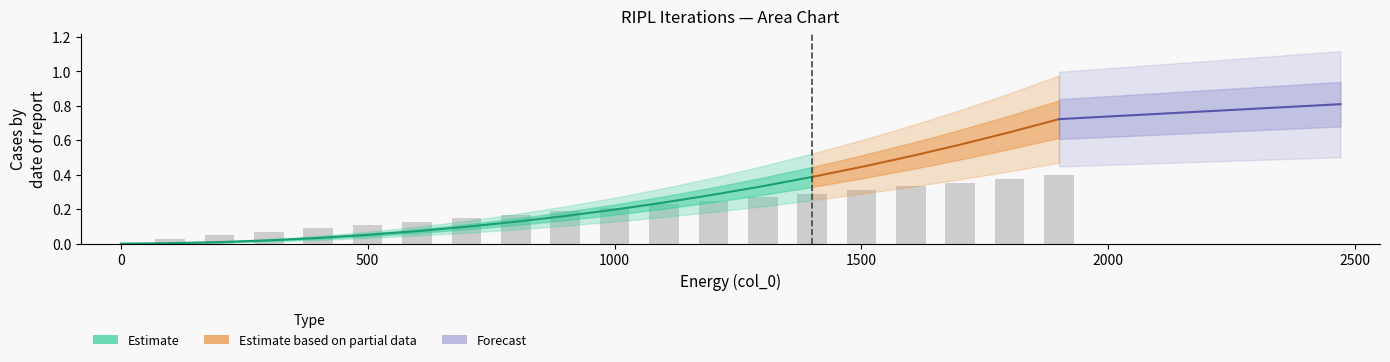

Is the value of iter3 at 600 greater than the value of iter1 at 800?

No